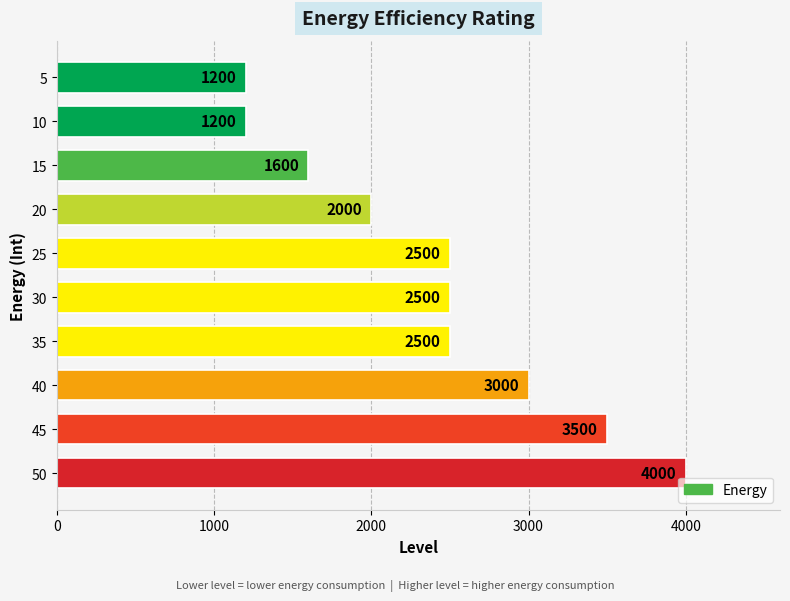

What is the value of the 6th bar from the top?

2500